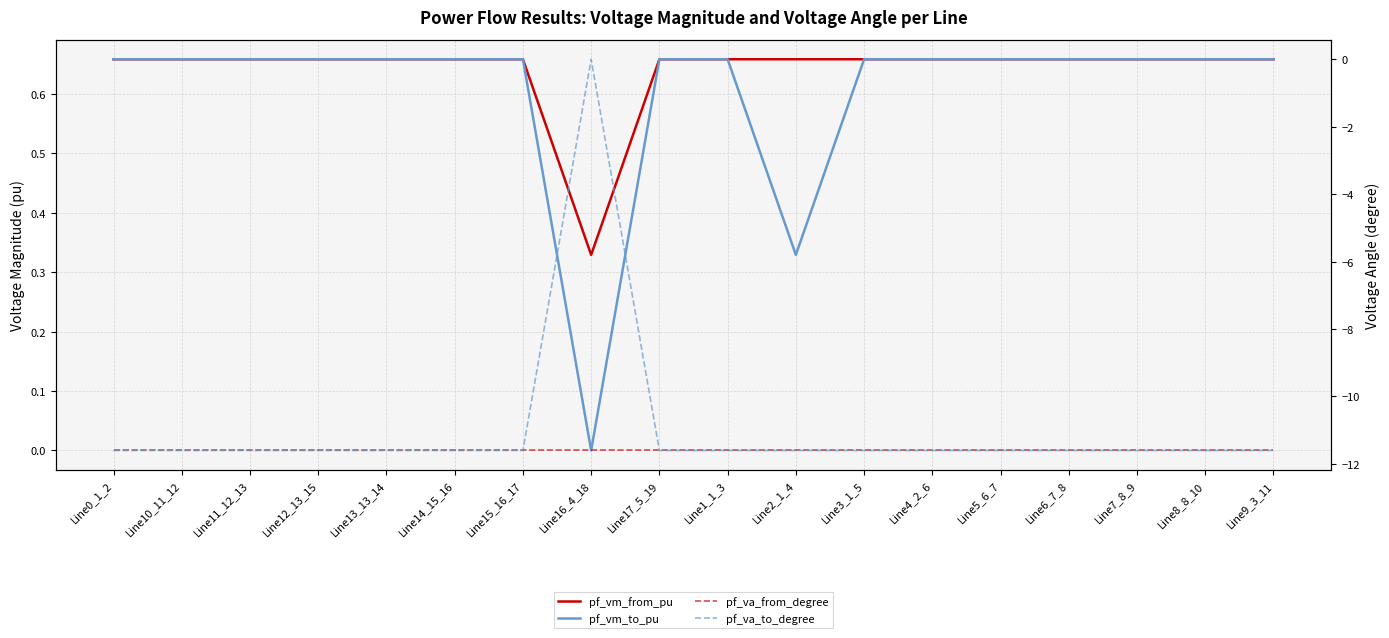

What value does the pf_vm_from_pu series have at Line4_2_6?

0.7